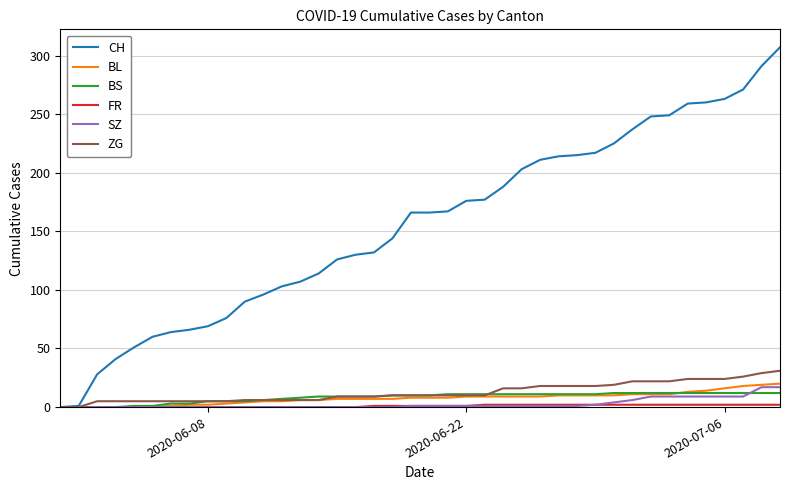

Which series has the largest total across all categories?

CH